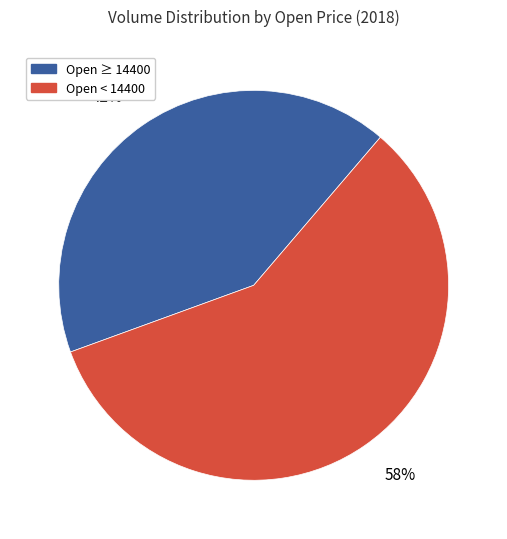

To the nearest percent, what is the average slice percentage?

50%